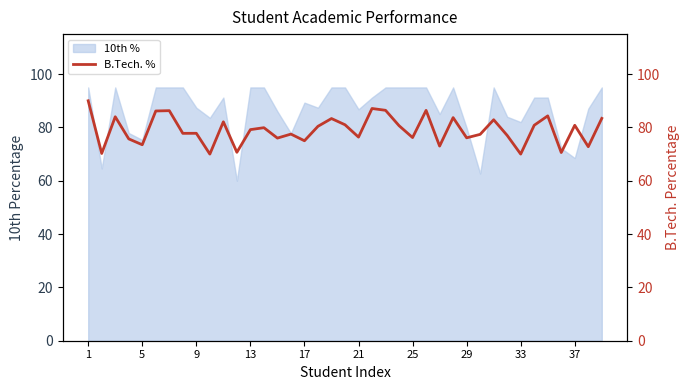

How many points are lower than both their immediate neighbors (excluding endpoints)?

14